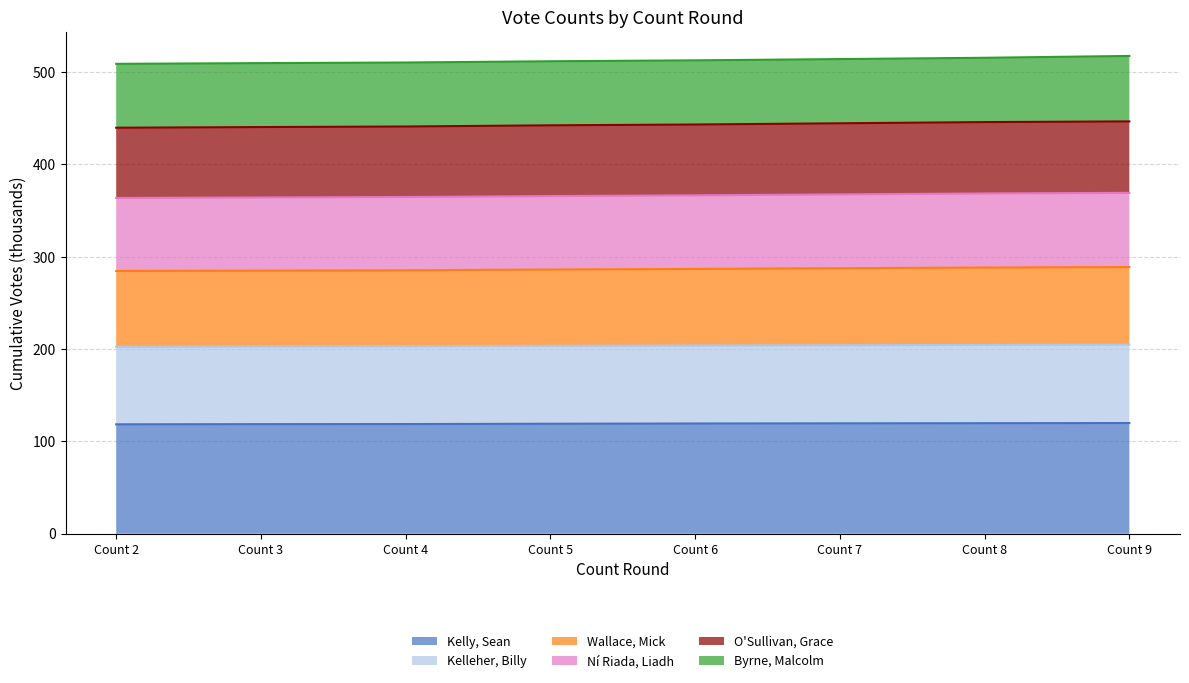

How many lines are shown in the chart?

6